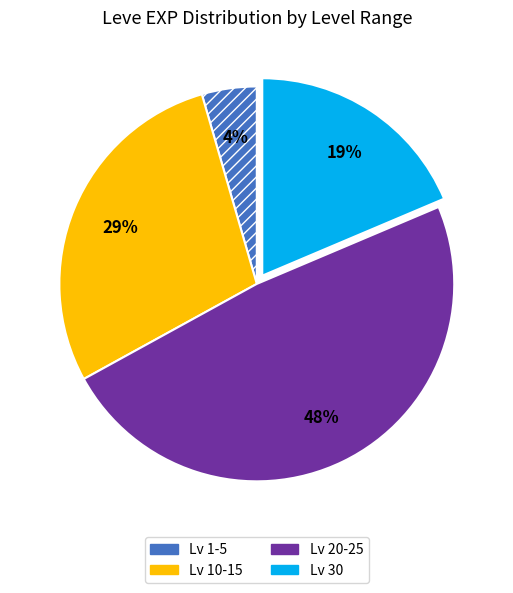

To the nearest percent, what is the difference between the largest and smallest slice percentages?

44%